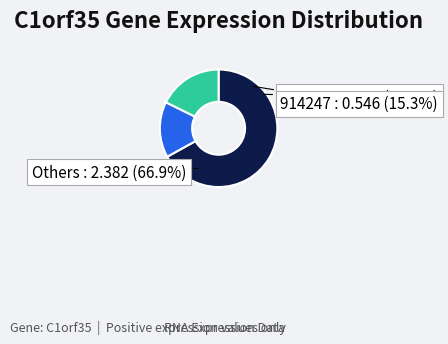

The 914247 slice represents 15% of the pie. True or false?

True